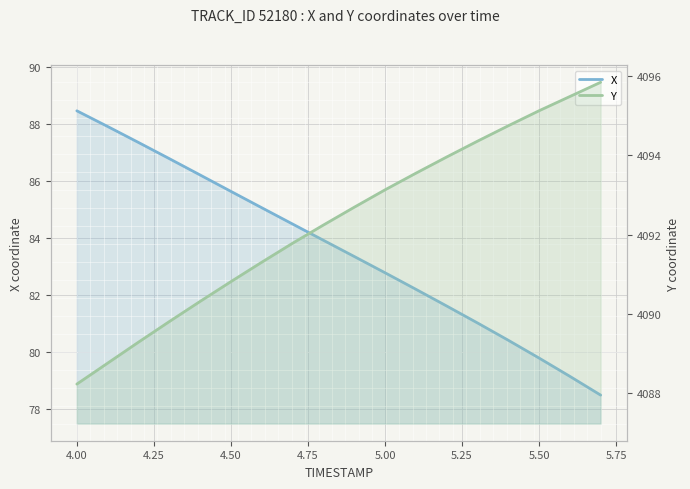

What is the difference between the maximum and minimum values in the X series?

10.0